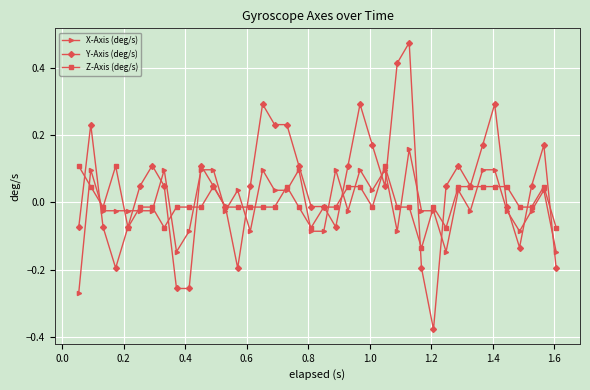

Which series has the largest total across all categories?

Y-Axis (deg/s)